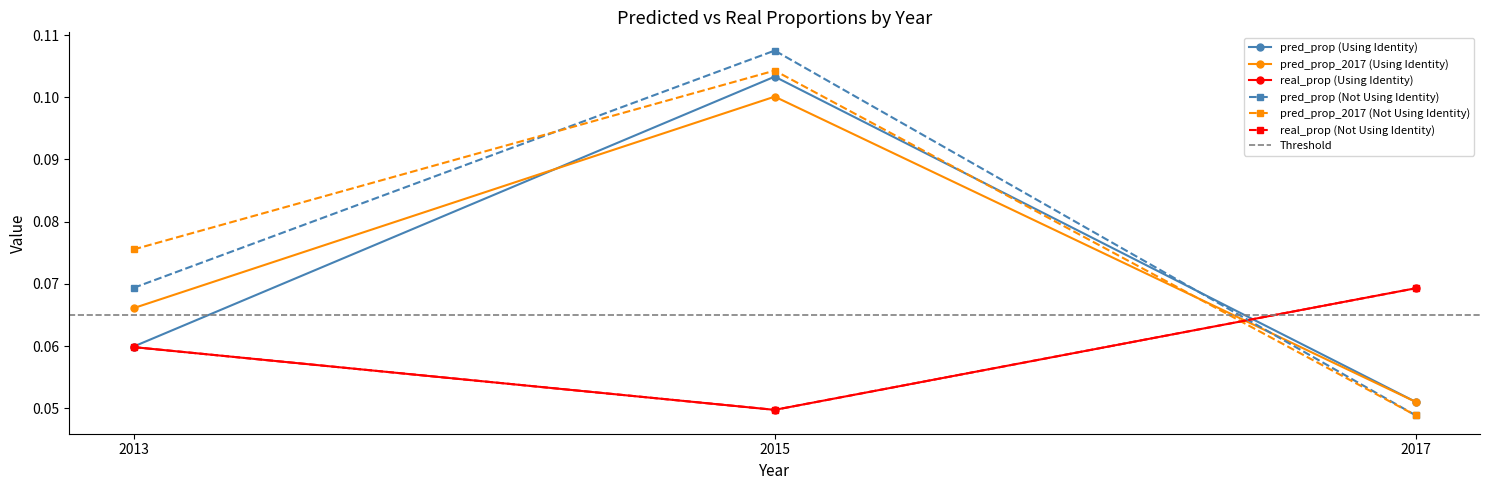

Reading right to left, list all the values displayed in this chart.

pred_prop (Using Identity): 0.1	0.1	0.1
pred_prop_2017 (Using Identity): 0.1	0.1	0.1
real_prop (Using Identity): 0.1	0.0	0.1
pred_prop (Not Using Identity): 0.0	0.1	0.1
pred_prop_2017 (Not Using Identity): 0.0	0.1	0.1
real_prop (Not Using Identity): 0.1	0.0	0.1